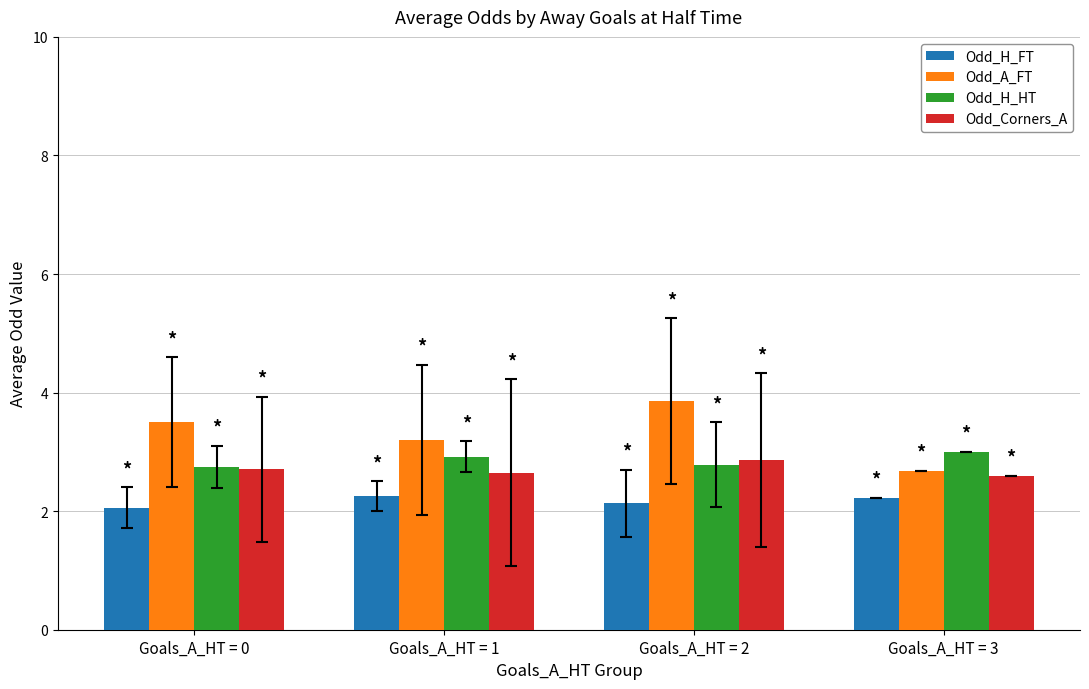

Which series has the widest spread of values?

Odd_A_FT